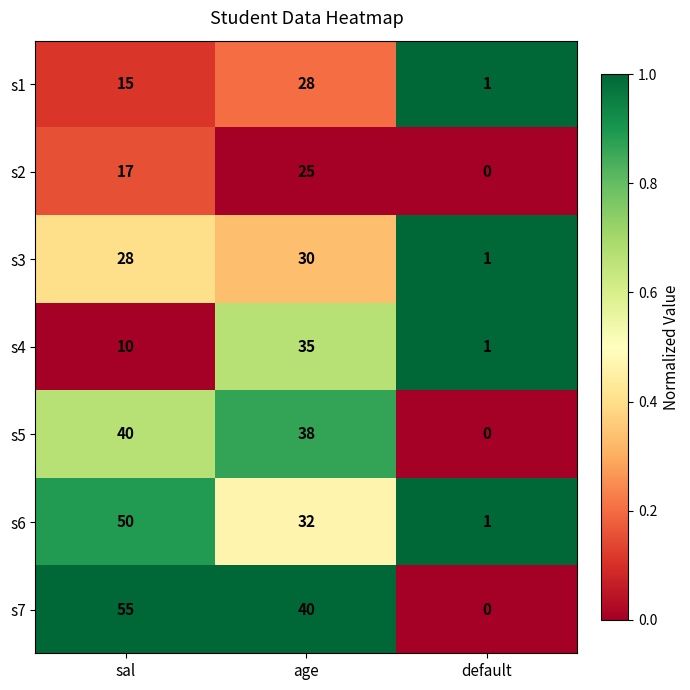

The s1 series shows 9 at sal. True or false?

False